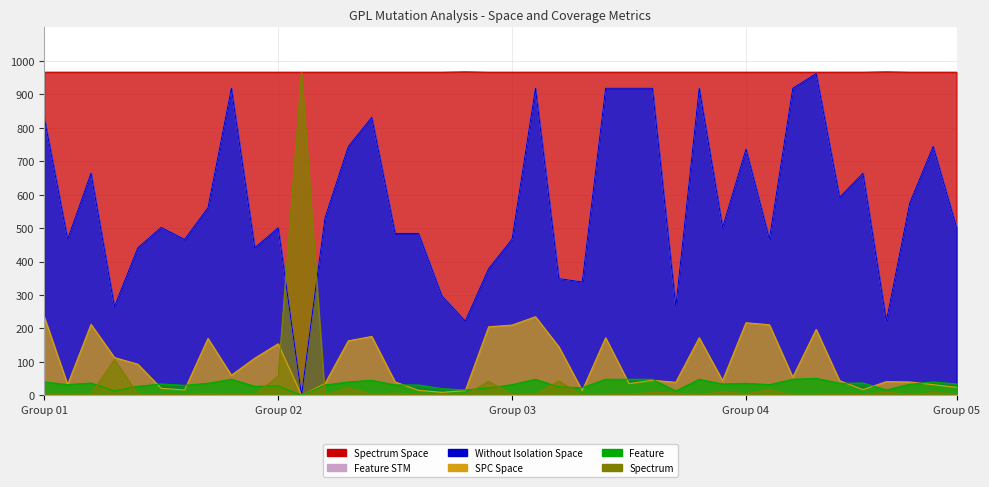

How many data points in SPECTRUM_SPACE are above 966?

2